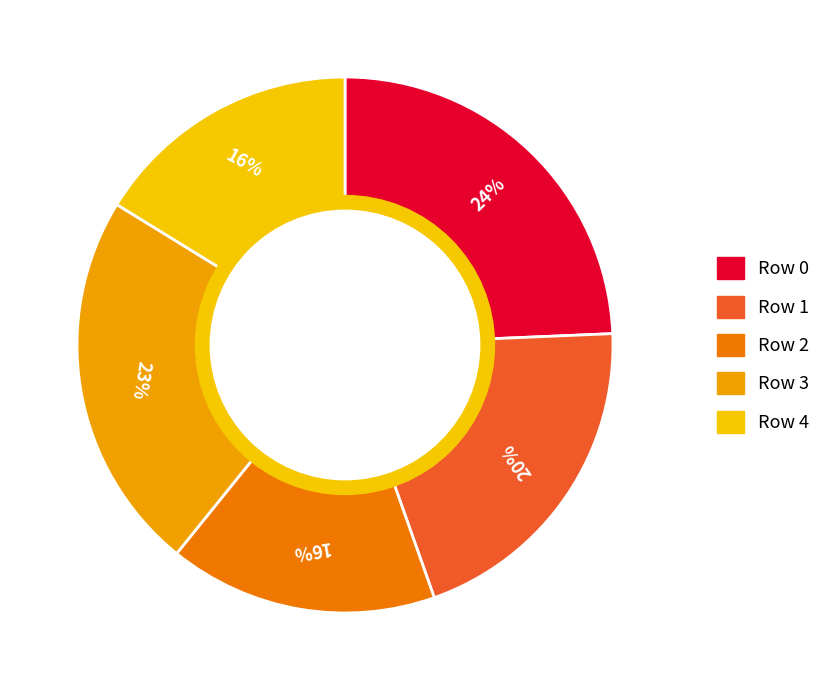

To the nearest percent, what portion does Row 0 represent?

24%